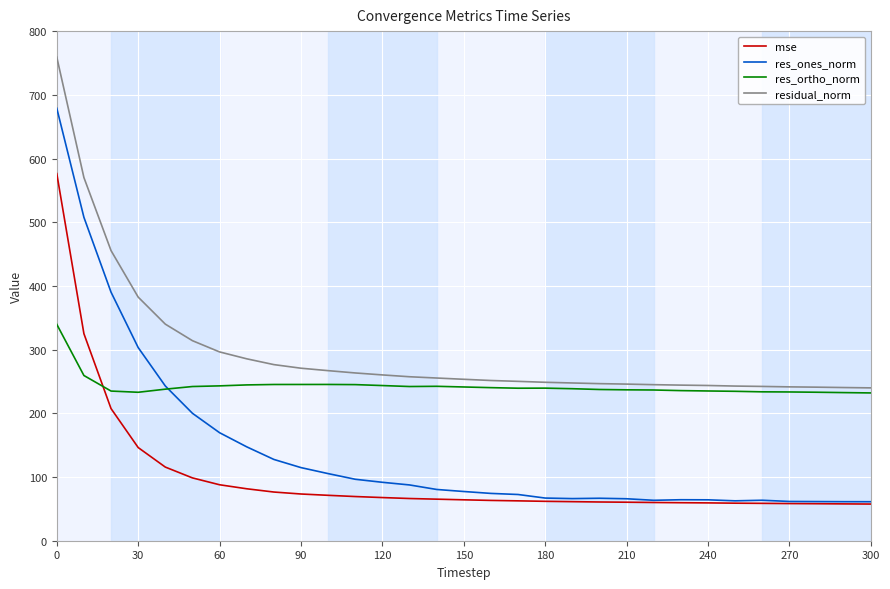

True or false: res_ones_norm has more than 1 points higher than both neighbors.

True